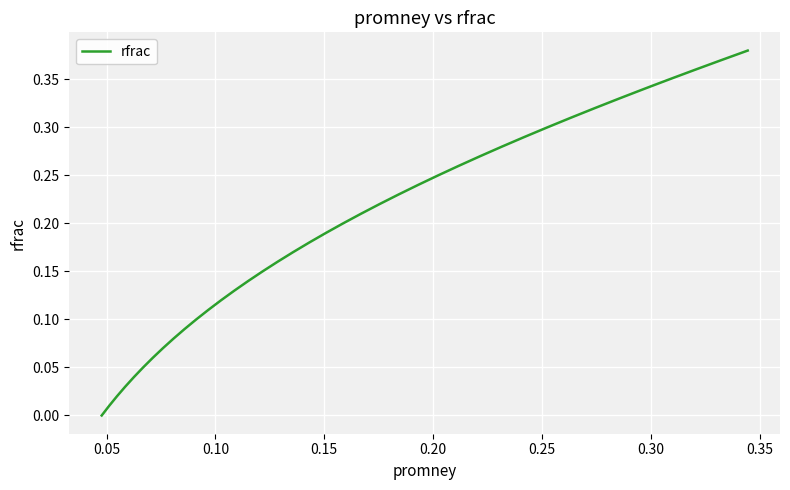

What is the maximum value shown in the chart?

0.4